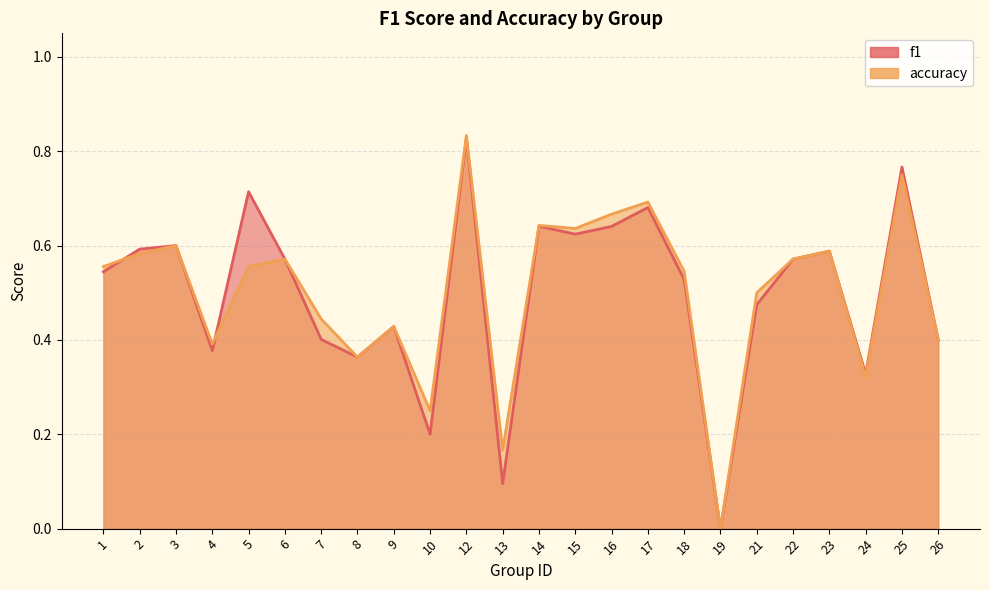

What is the value of the accuracy point at the 23rd from the left?

0.8